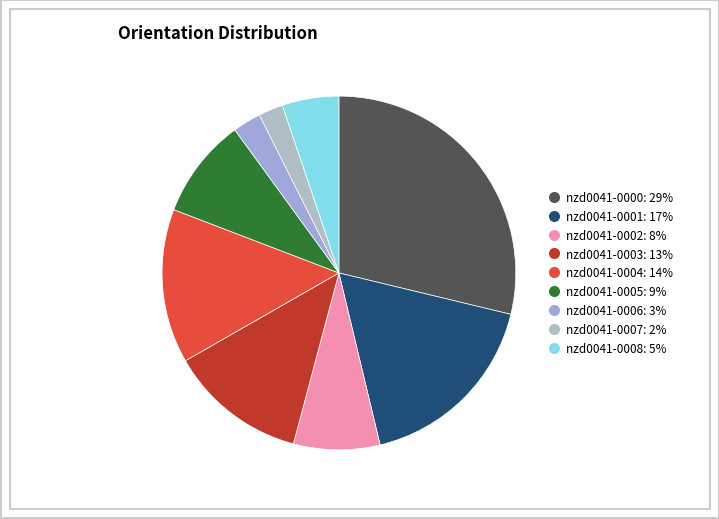

Is there any slice that represents more than half of the pie?

No